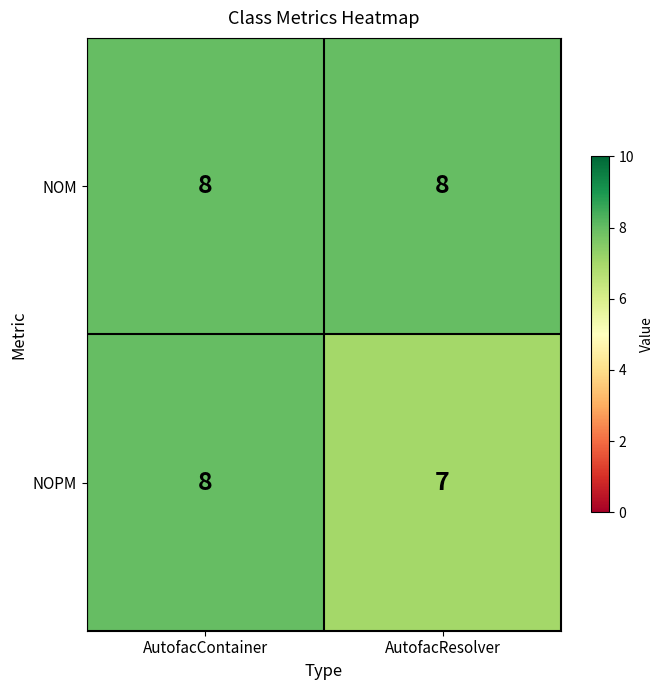

At which category is the sum across all series the highest?

AutofacContainer